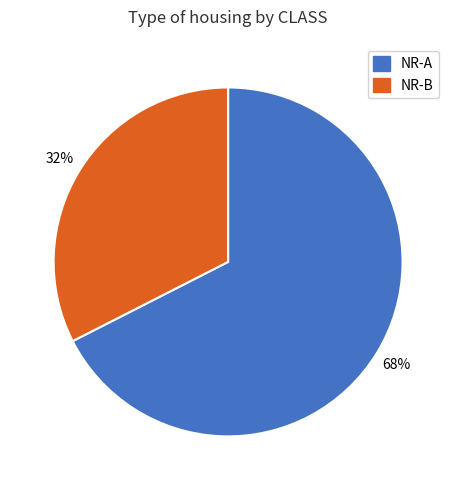

Which category has the smallest portion of the pie?

NR-B